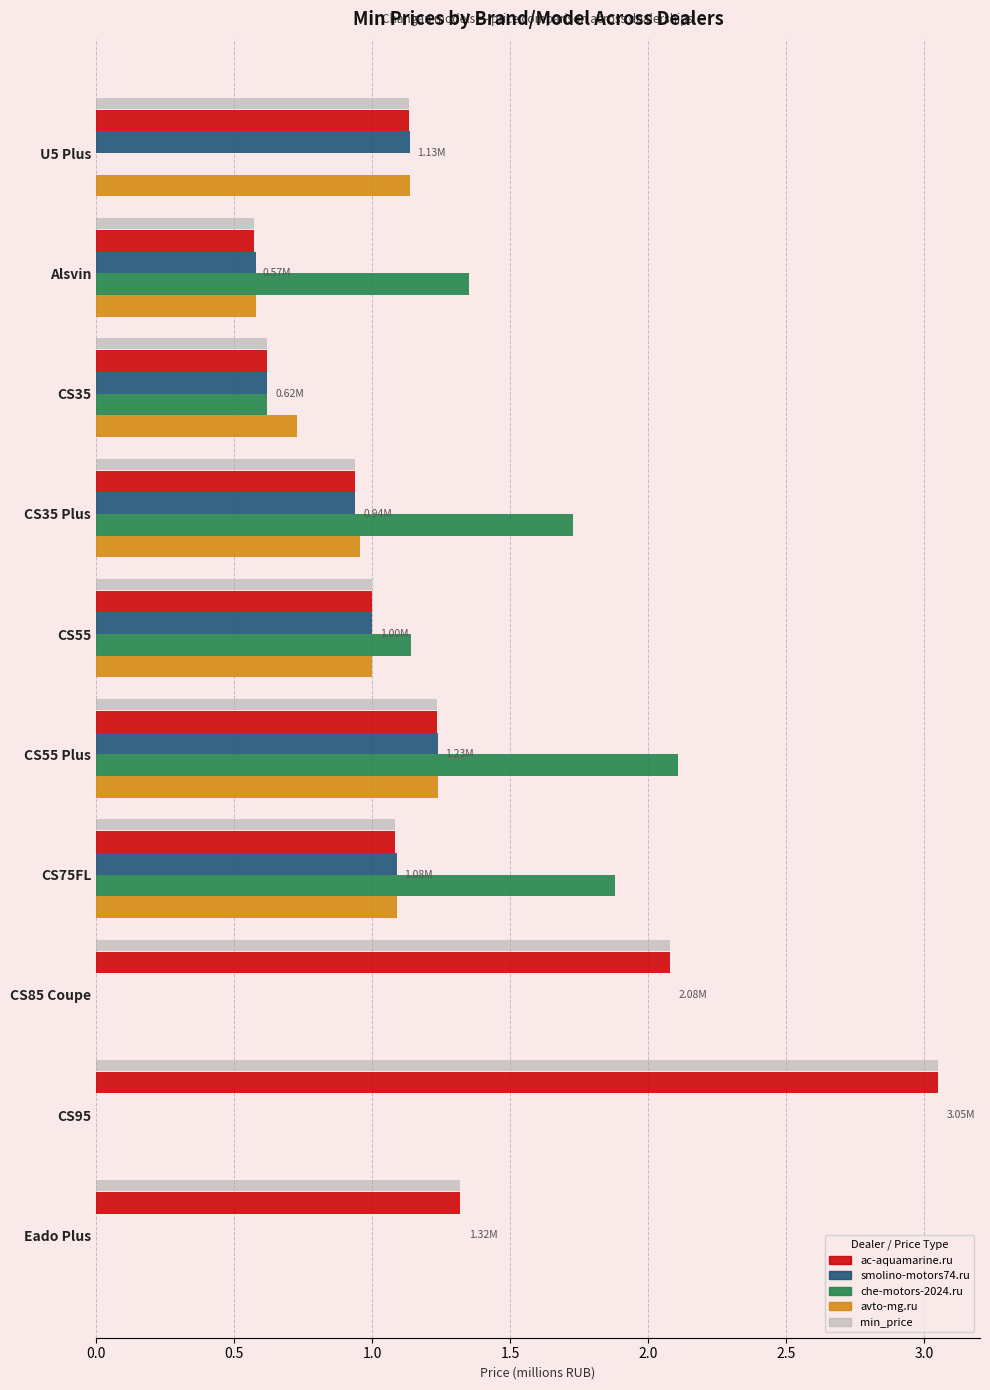

What is the sum of all che-motors-2024.ru values?

8.8